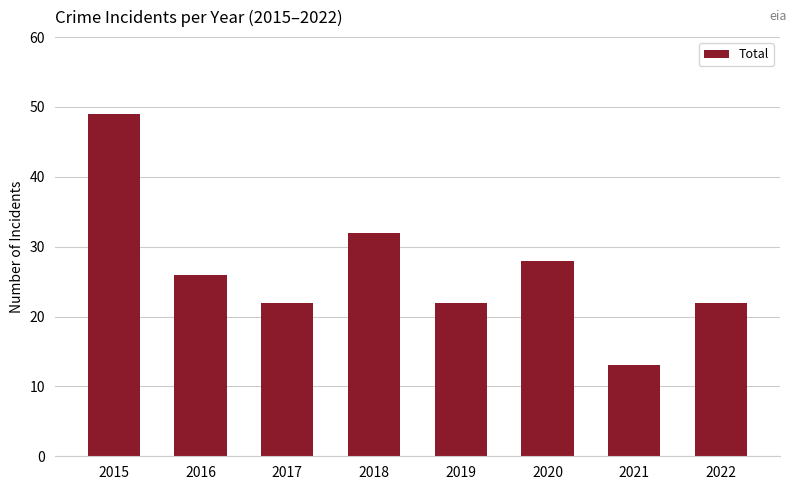

What is the maximum value shown in the chart?

49